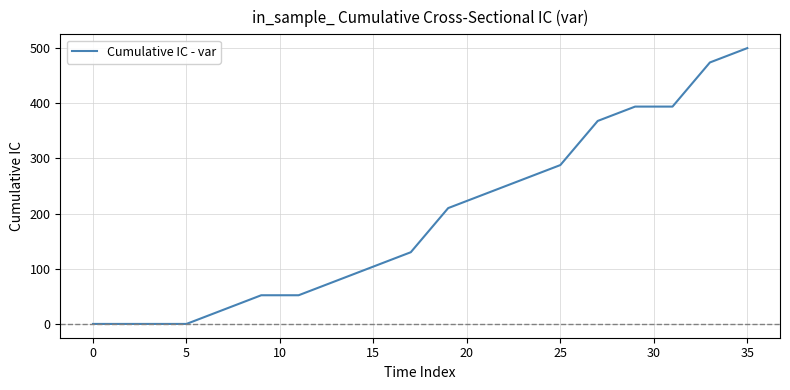

Reading left to right, list all the values displayed in this chart.

0	0	0	0	0	0	13	26	39	52	52	52	65	78	91	104	117	130	170	210	223	236	249	262	275	288	328	368	381	394	394	394	434	474	487	500